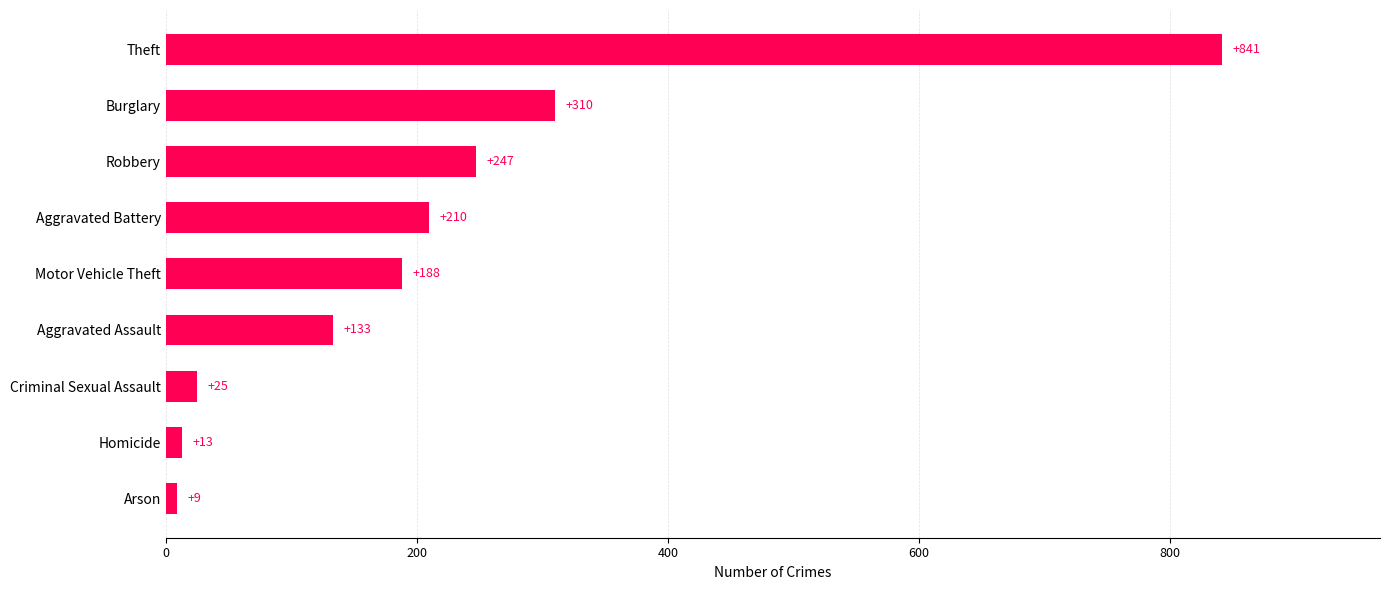

Rank the categories by value from highest to lowest.

Theft, Burglary, Robbery, Aggravated Battery, Motor Vehicle Theft, Aggravated Assault, Criminal Sexual Assault, Homicide, Arson